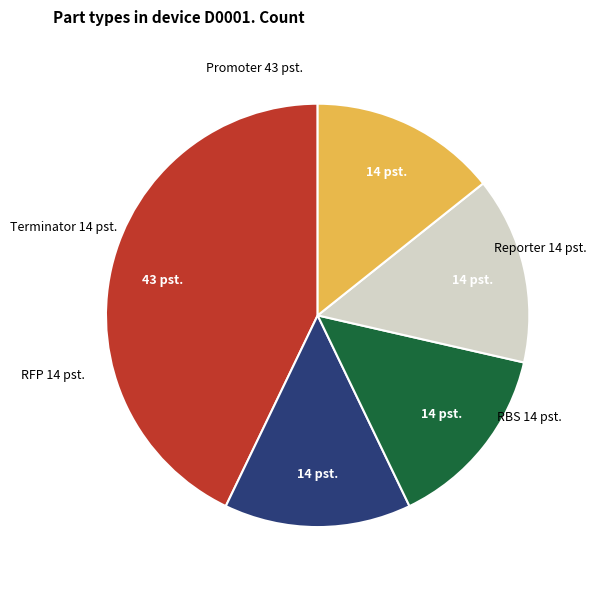

True or false: Promoter accounts for 43% of the total.

True